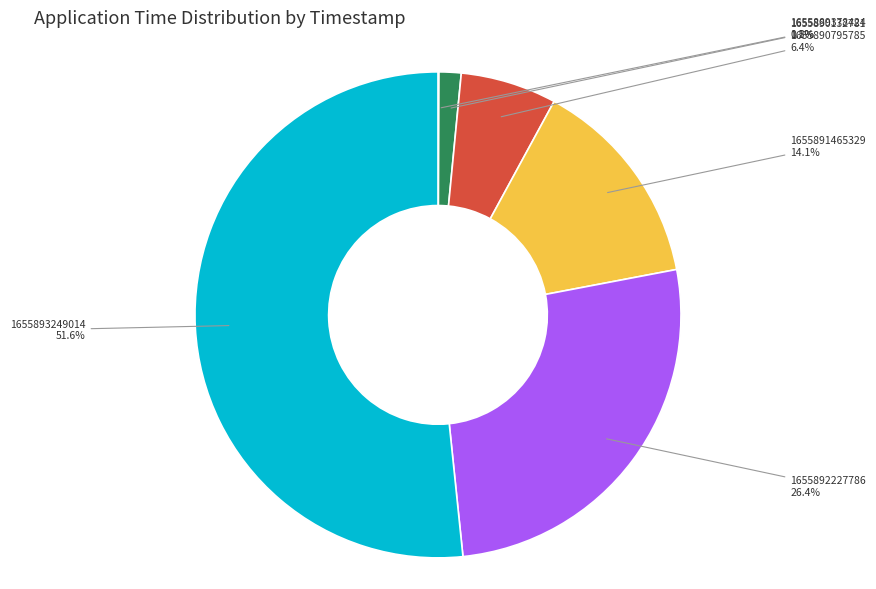

Is the sum of 1655891465329 and 1655890795785 greater than half?

No